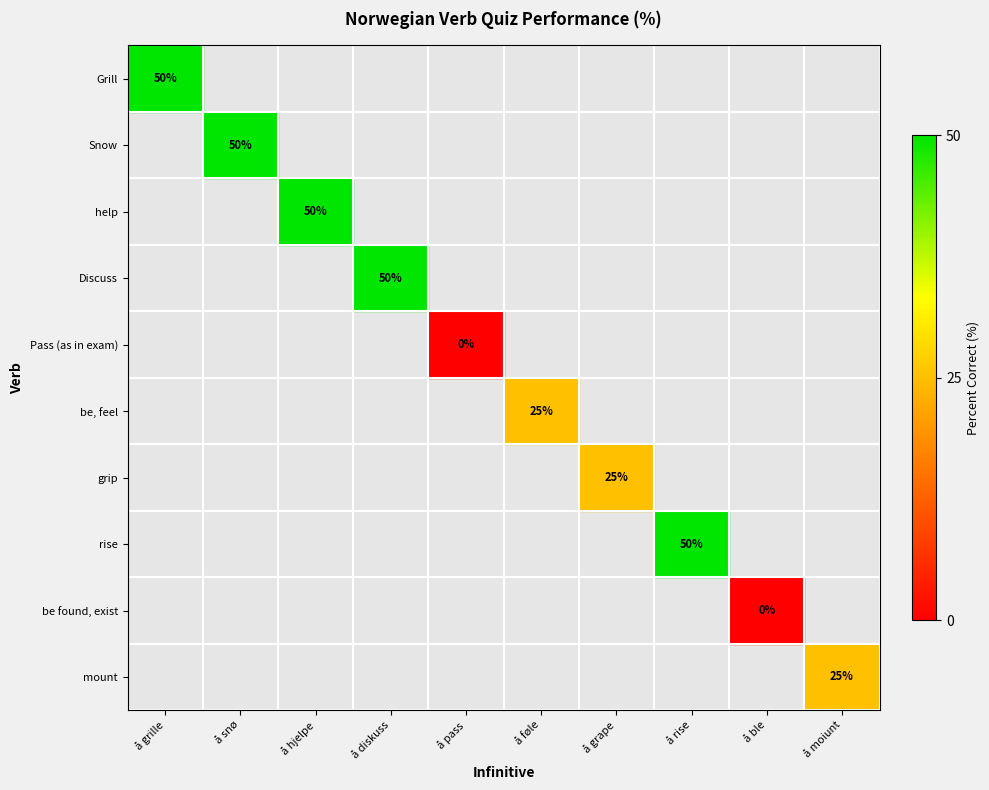

How many distinct data groups are displayed?

10